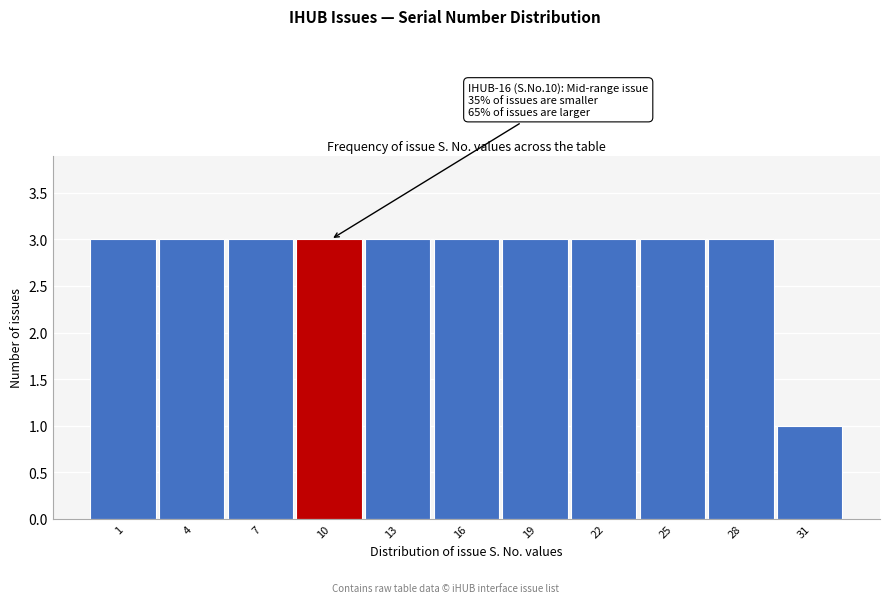

Reading left to right, what are all the values shown in this chart?

3	3	3	3	3	3	3	3	3	3	1